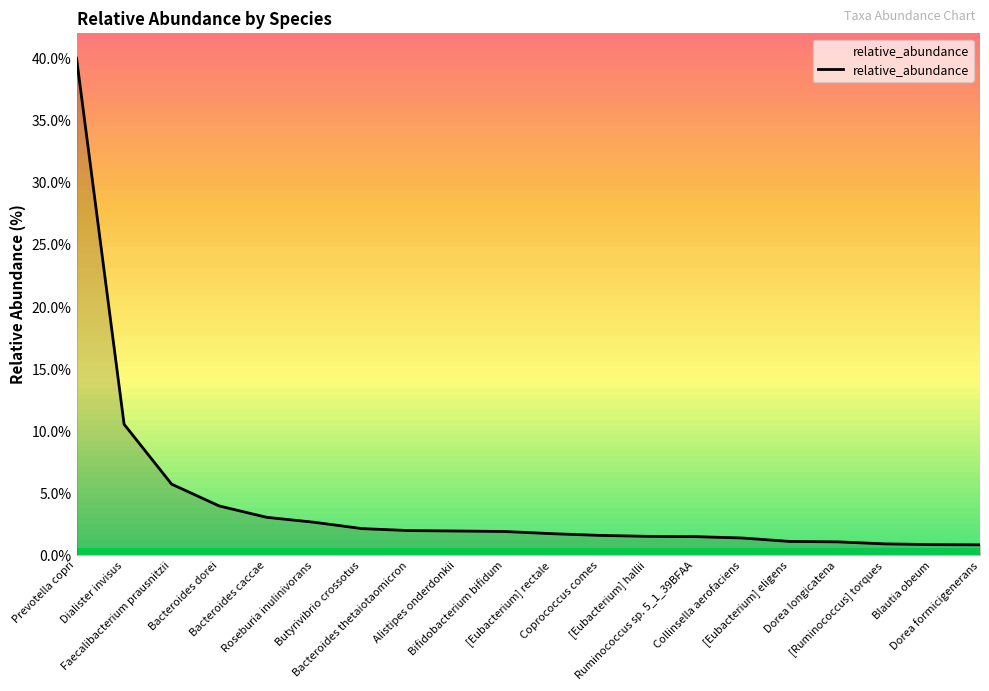

The chart shows a value of 0.8 at Dorea formicigenerans. True or false?

True